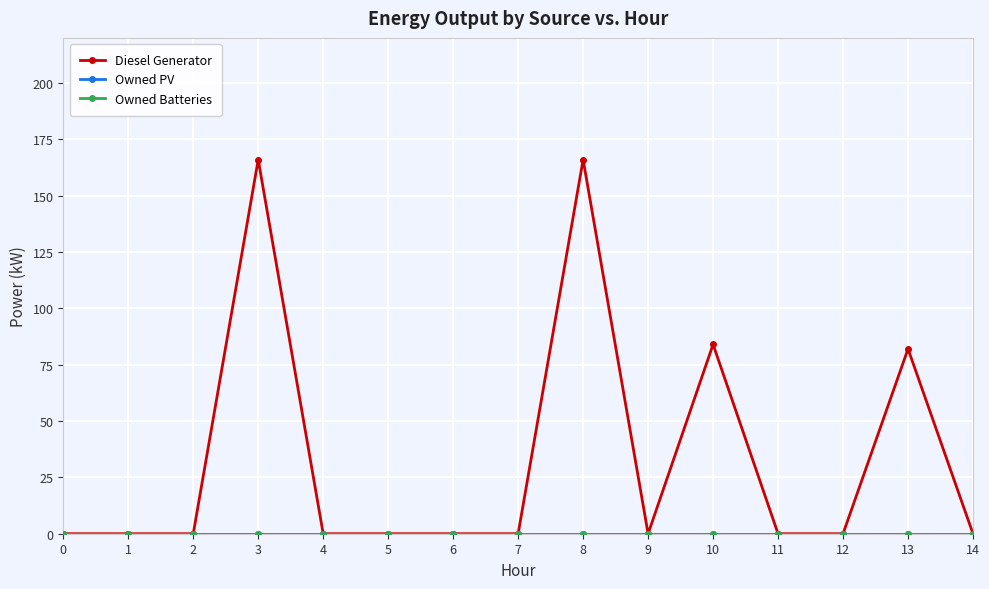

Does the chart have visible grid lines?

Yes